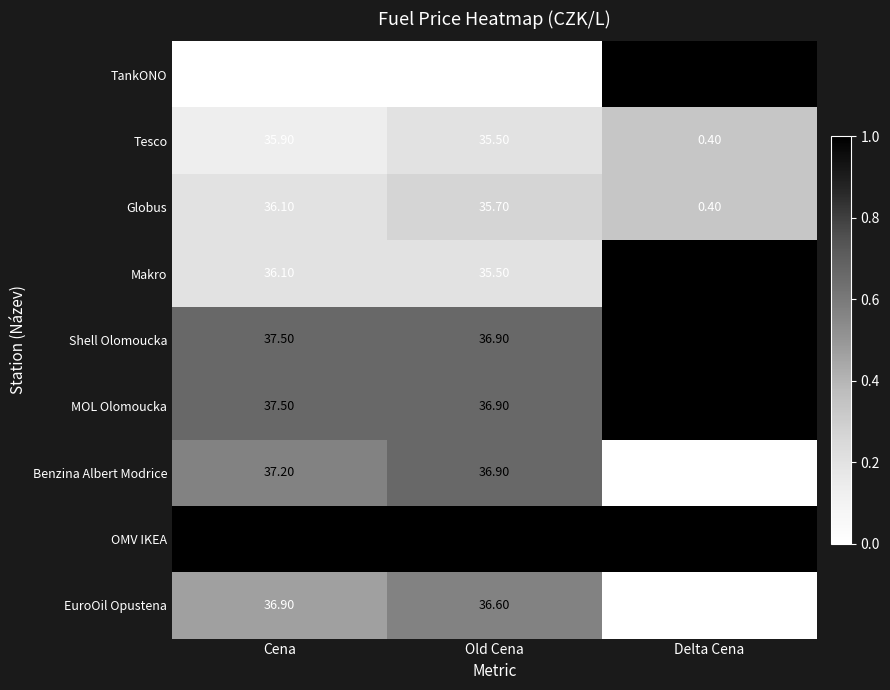

Which label corresponds to the smallest value in the chart?

Delta Cena